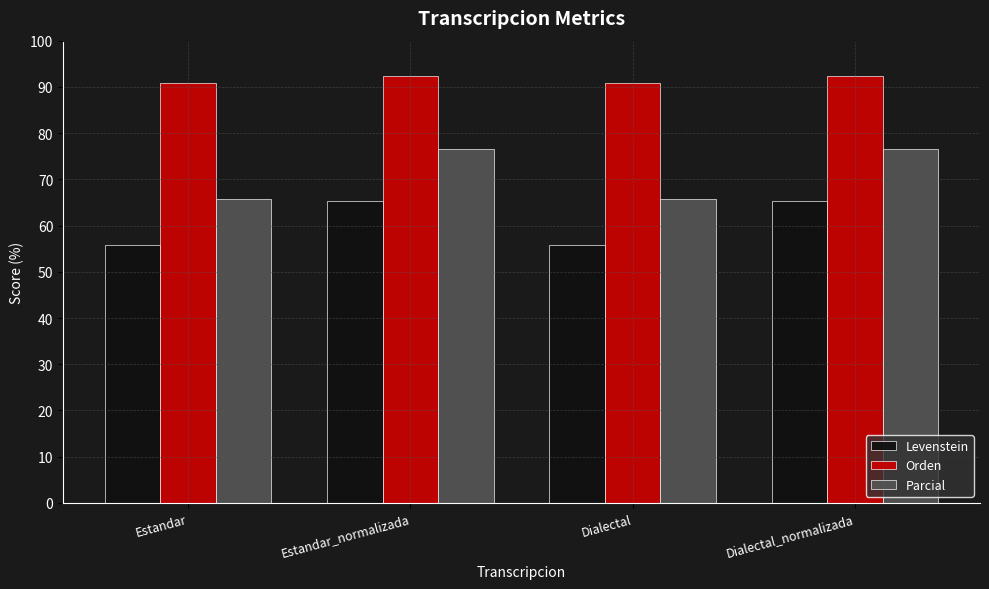

What is the sum of all Parcial values?

284.8